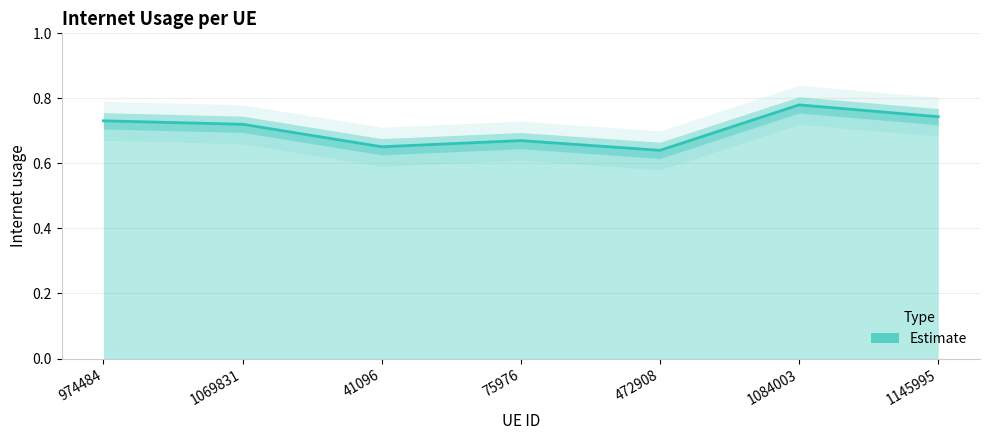

How many points are lower than both their immediate neighbors (excluding endpoints)?

2